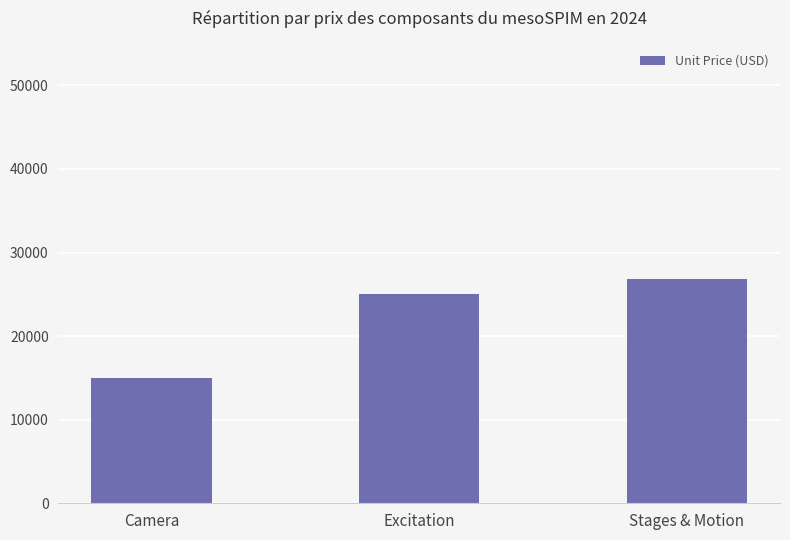

How many distinct data groups are displayed?

1